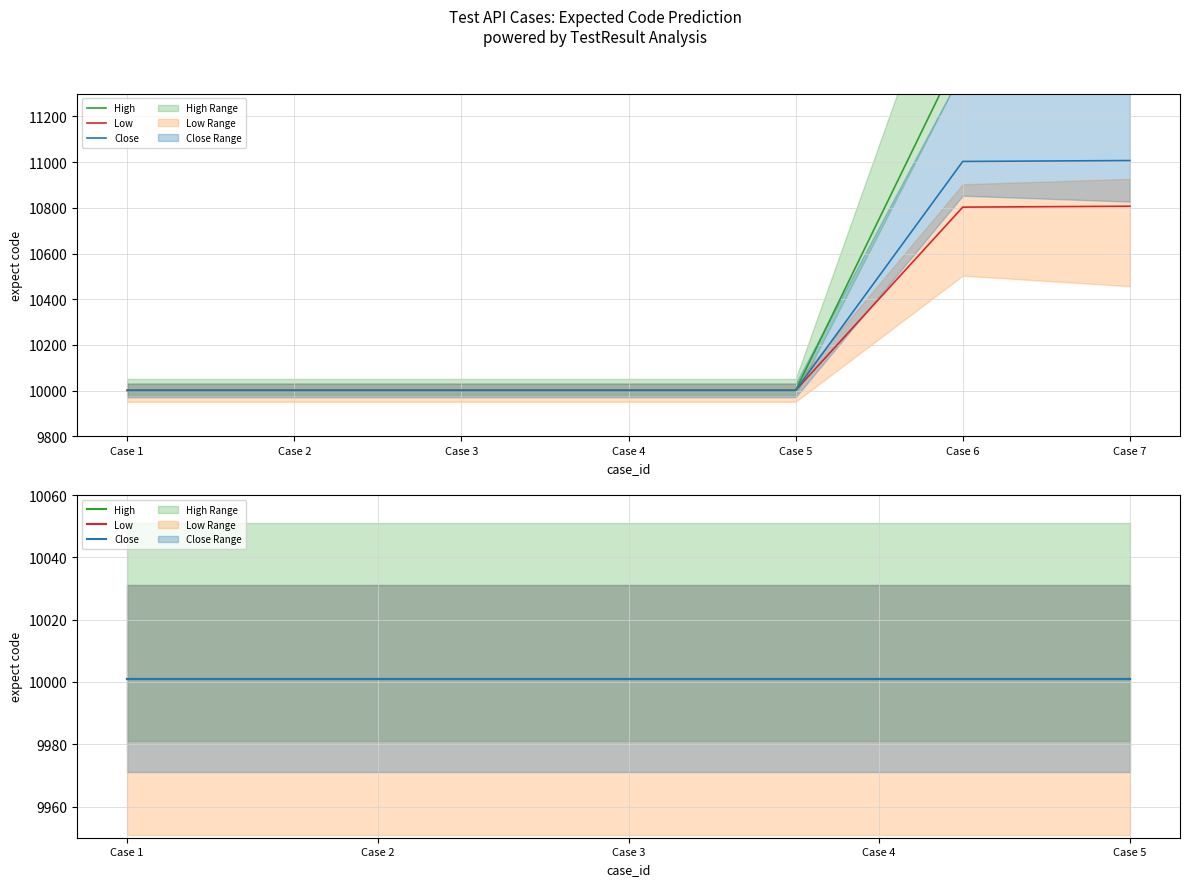

Is it true that the value at Case 7 is 5417?

False